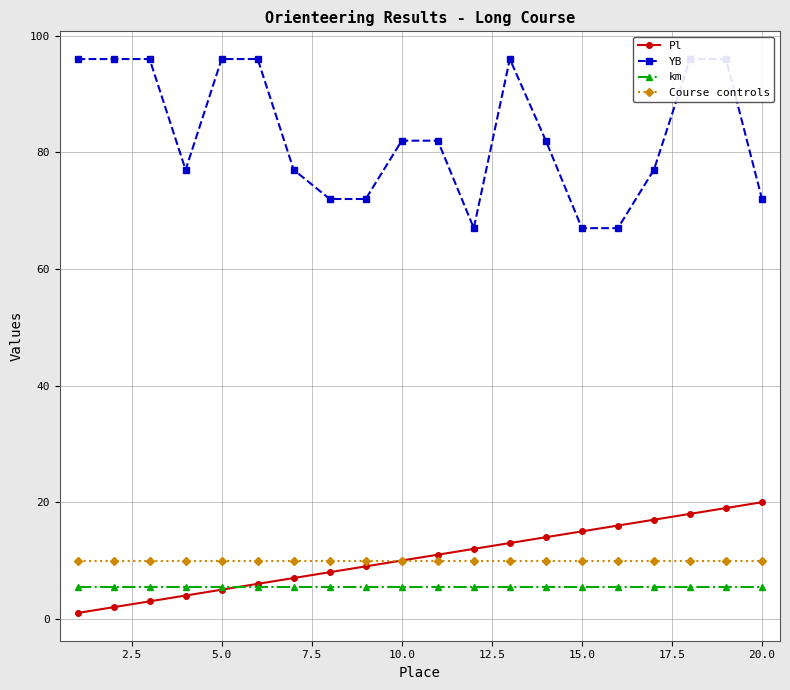

Which series has the largest range (max minus min)?

YB